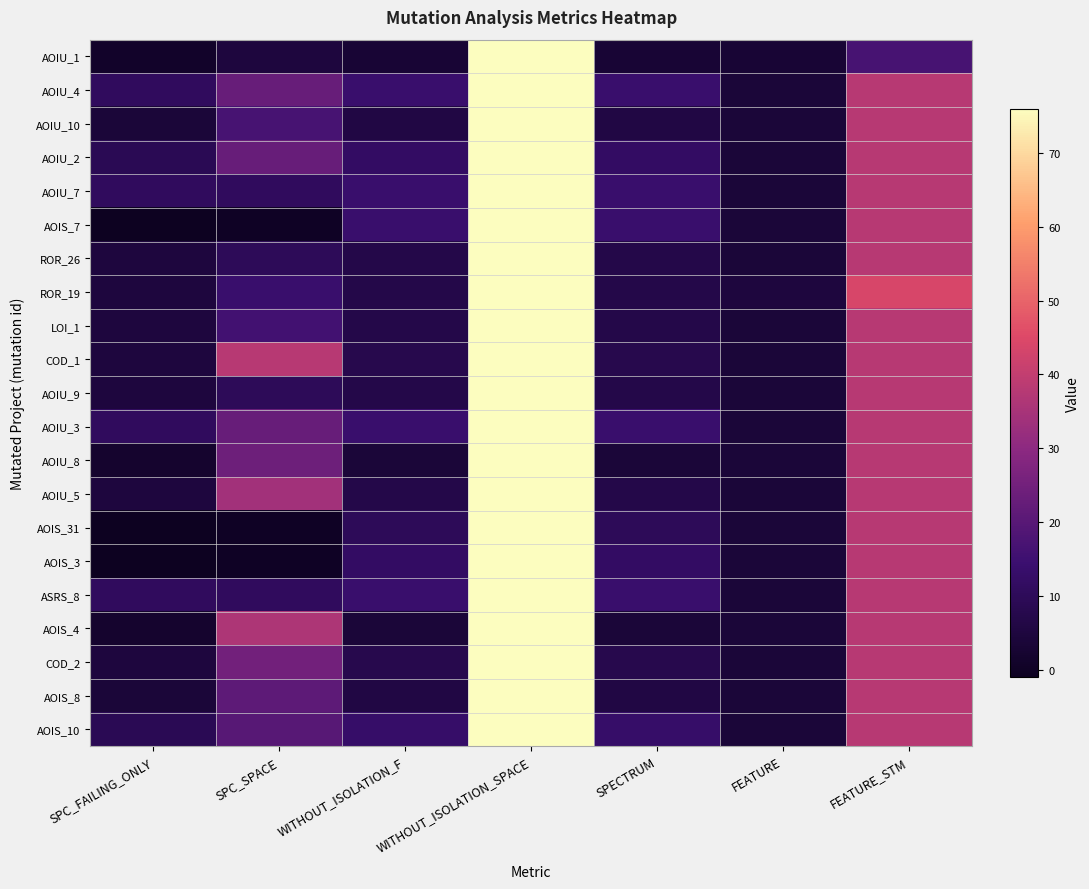

Which series has the largest range (max minus min)?

AOIS_7